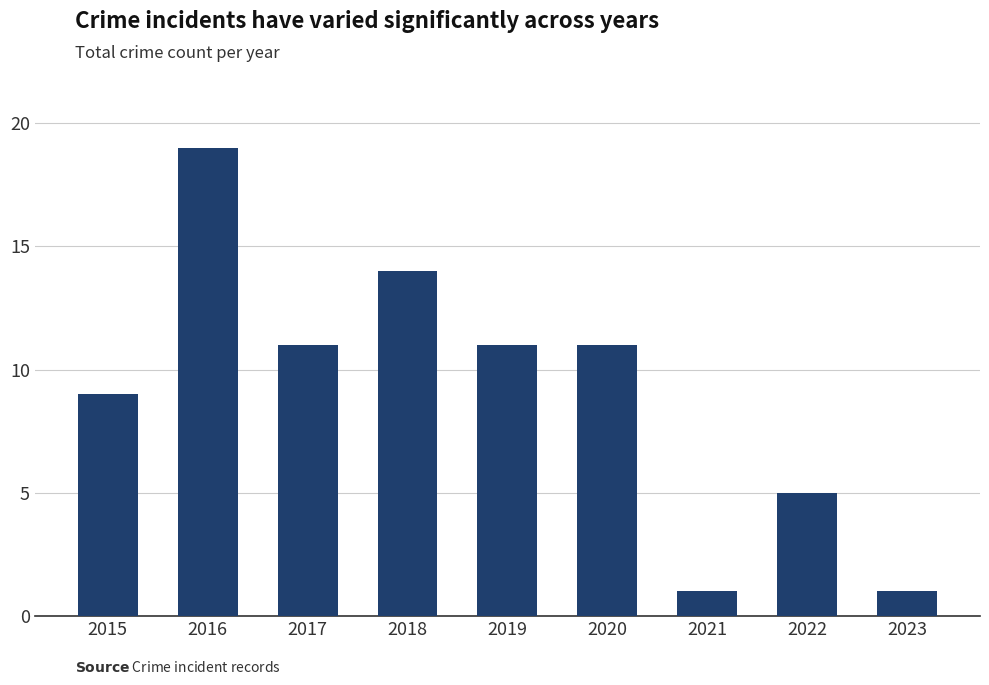

Reading left to right, what are all the values shown in this chart?

9	19	11	14	11	11	1	5	1